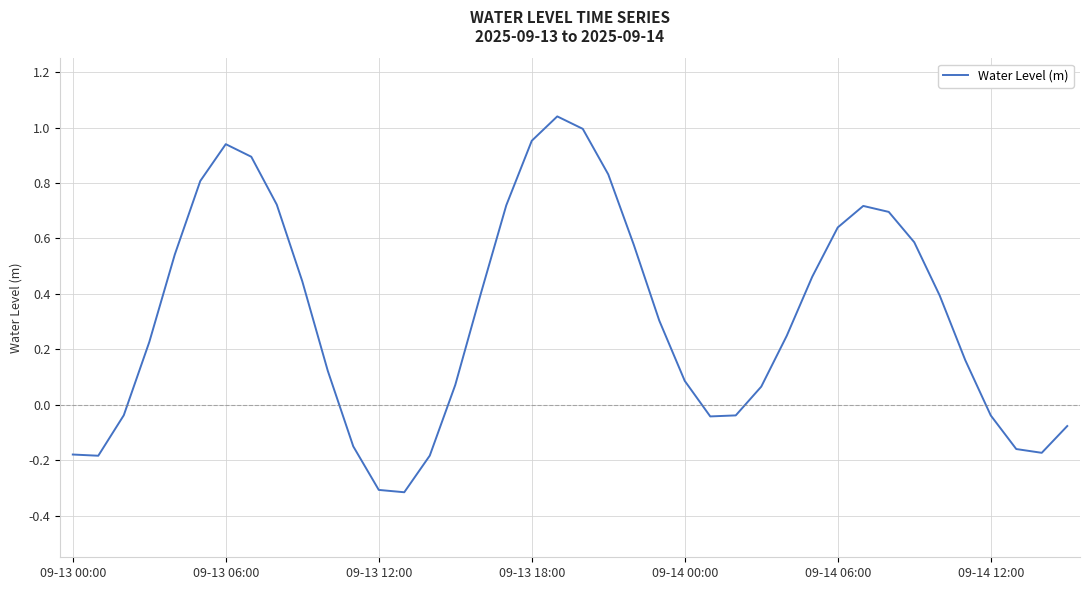

What is the smallest value displayed?

-0.3